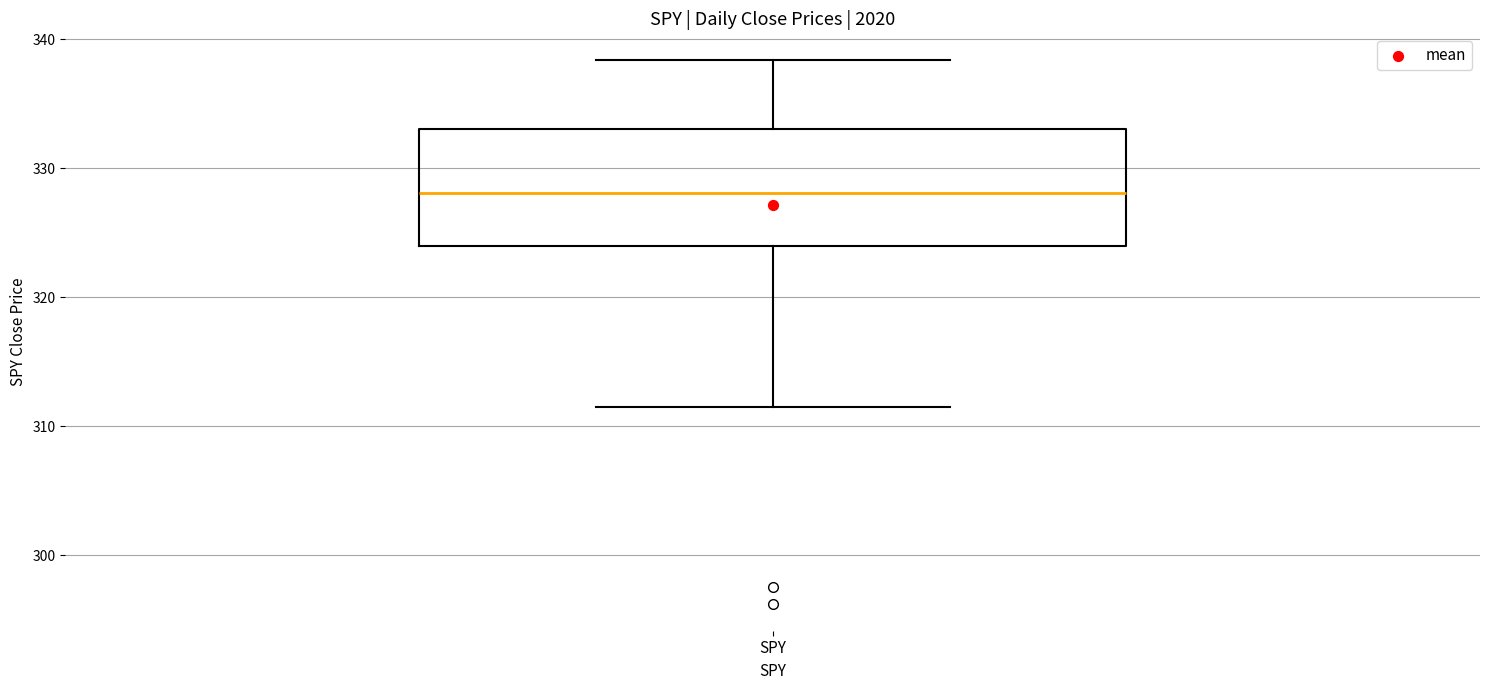

Transcribe this box plot: give where the median line is, the range the box spans, and where the two whiskers end, as read against the y-axis. The values are not printed on the chart, so give them approximately, as read against the axis.

median 328, box 324 to 333, whiskers 312 to 338